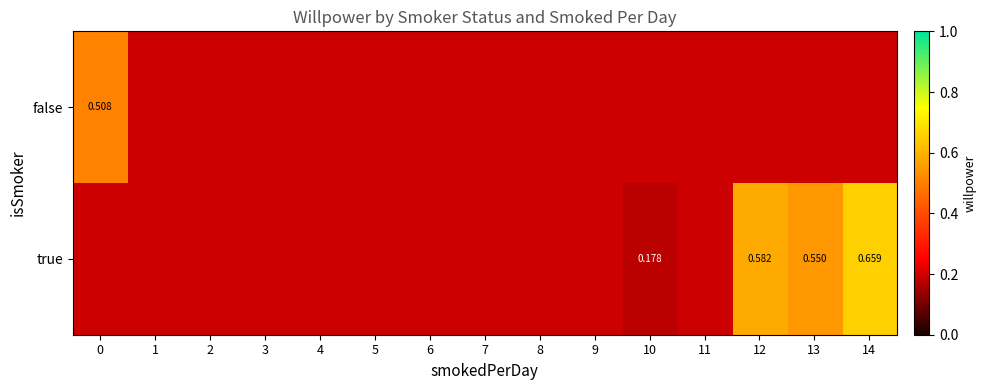

How many positive values does the true series have?

4